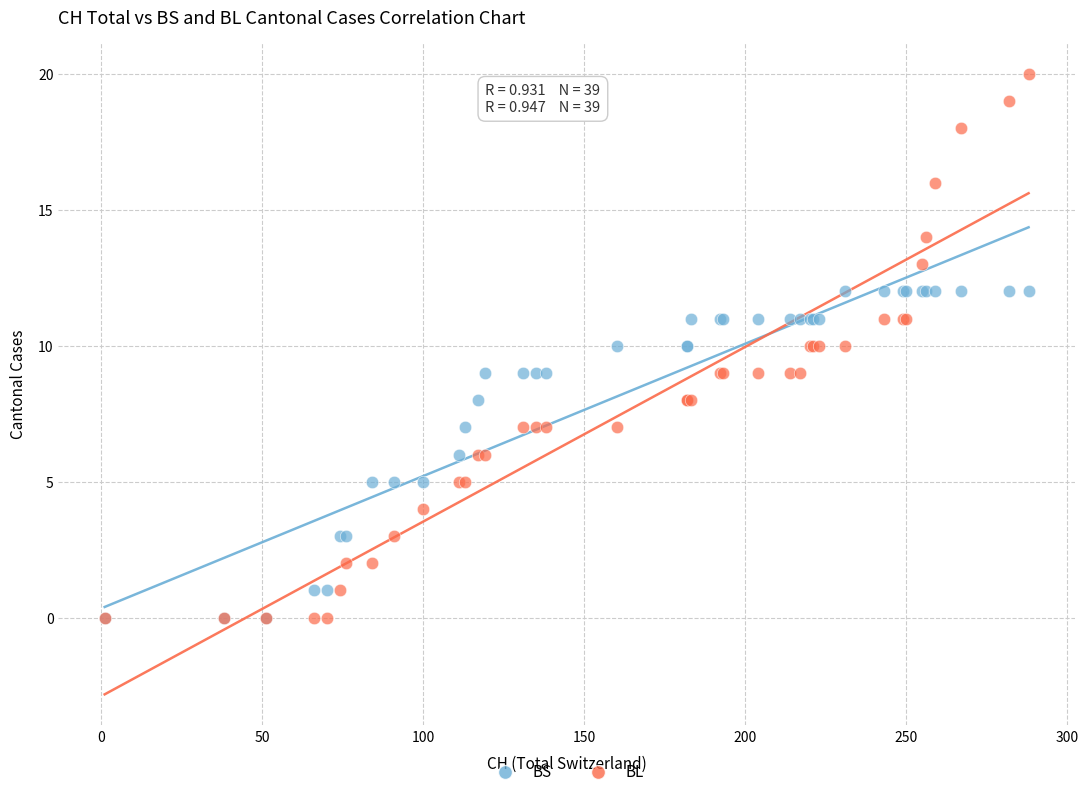

Which series has the largest Y range (max minus min)?

BL